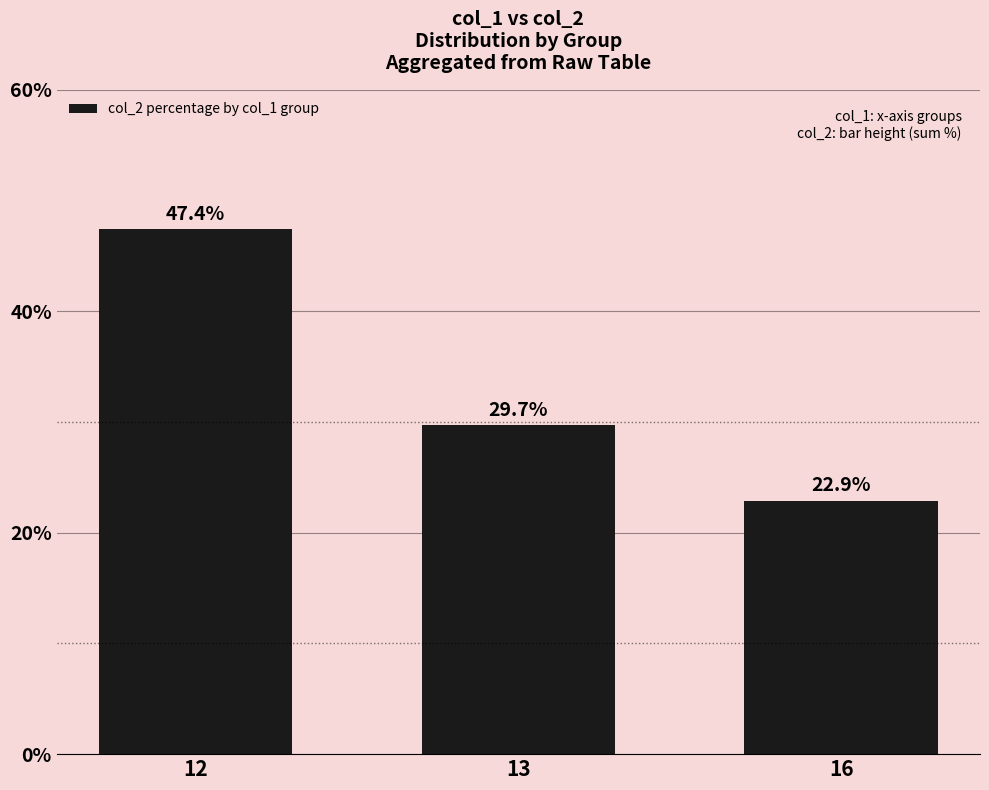

List the labels in order of value, largest first.

12, 13, 16